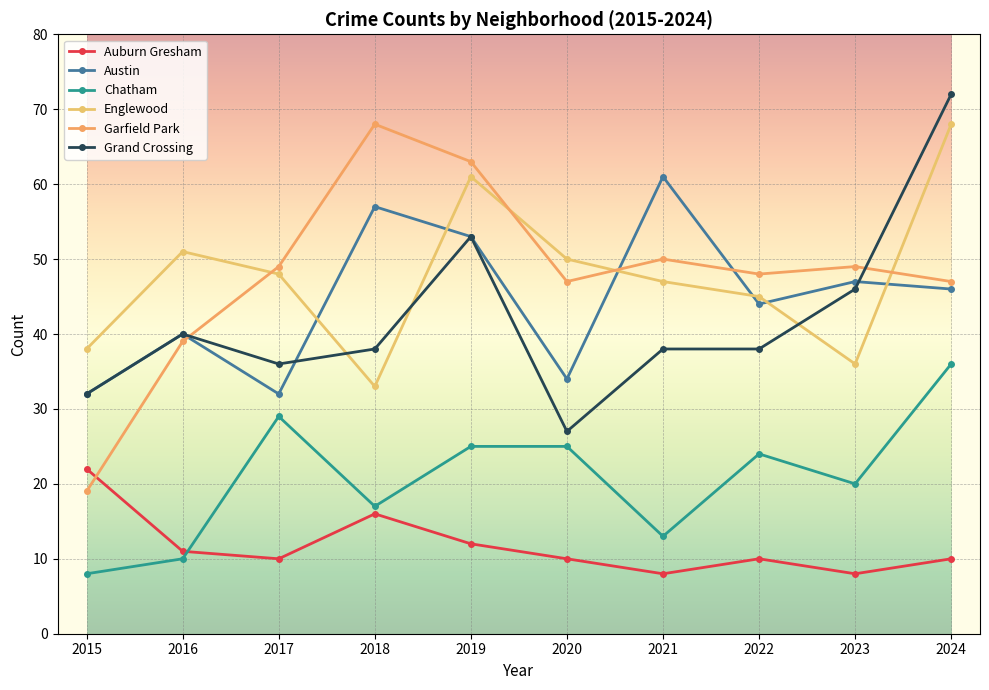

What value does the Chatham series have at 2023, to the nearest 5?

20